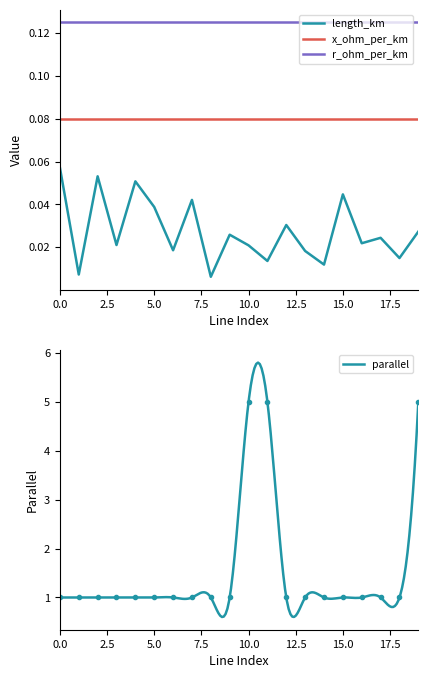

How many length_km values are between 0 and 1?

20